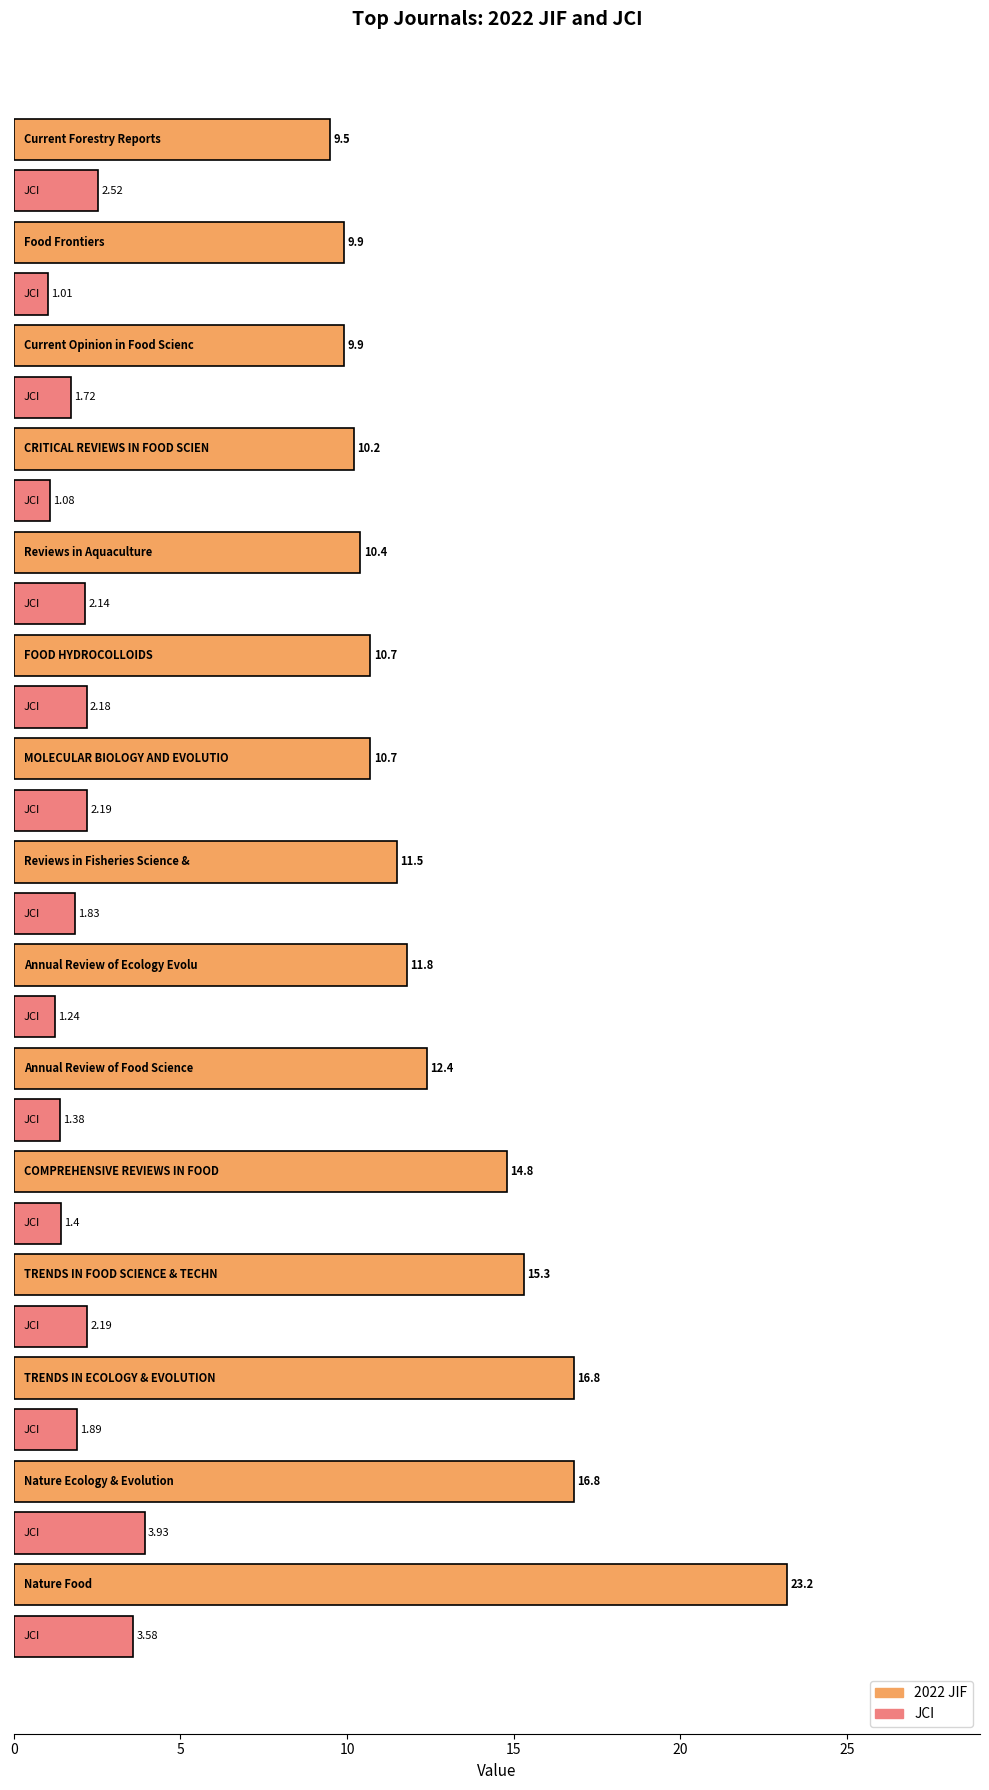

Rank the series by their maximum value, from lowest to highest.

JCI, 2022 JIF